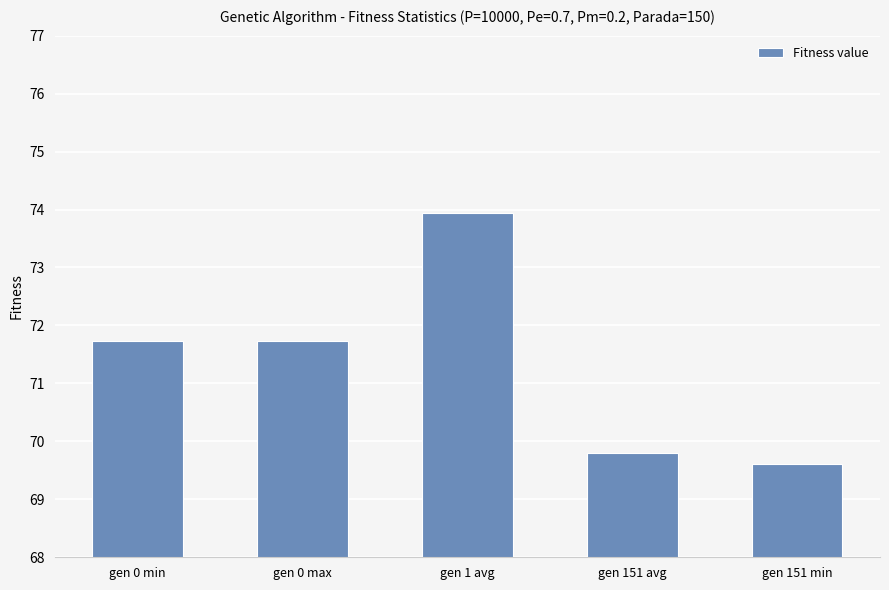

What is the average value?

71.4